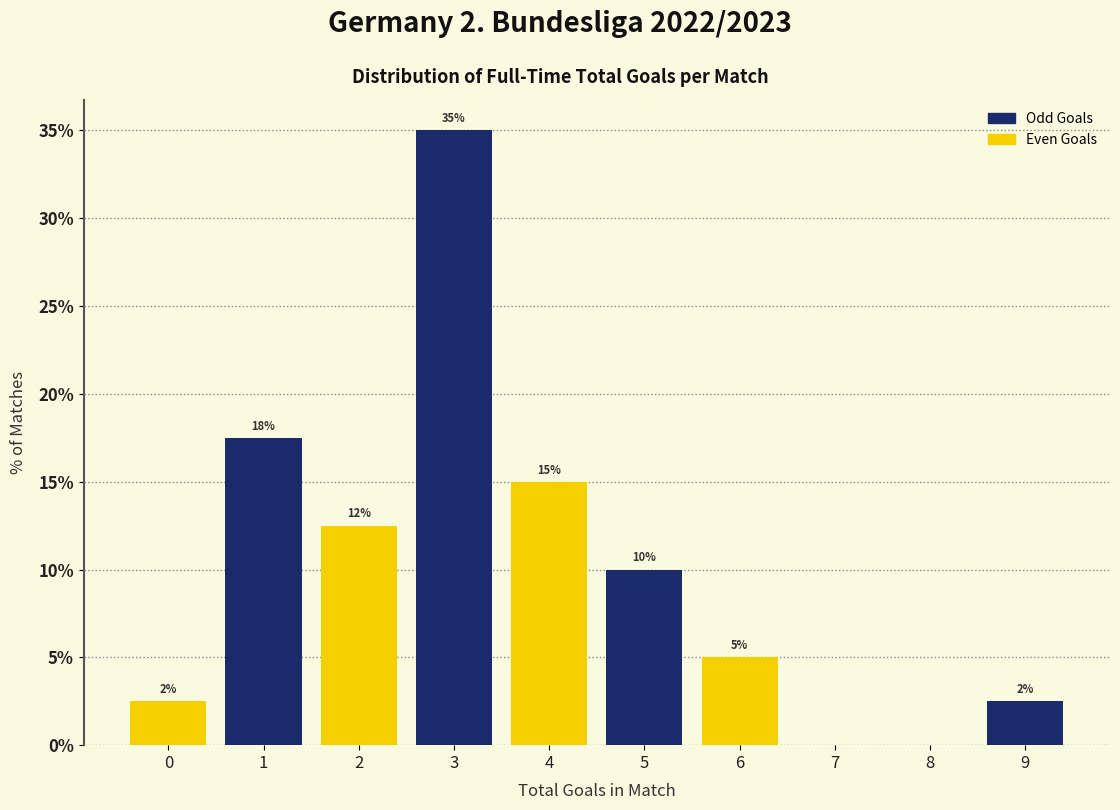

Which label corresponds to the largest value in the chart?

3